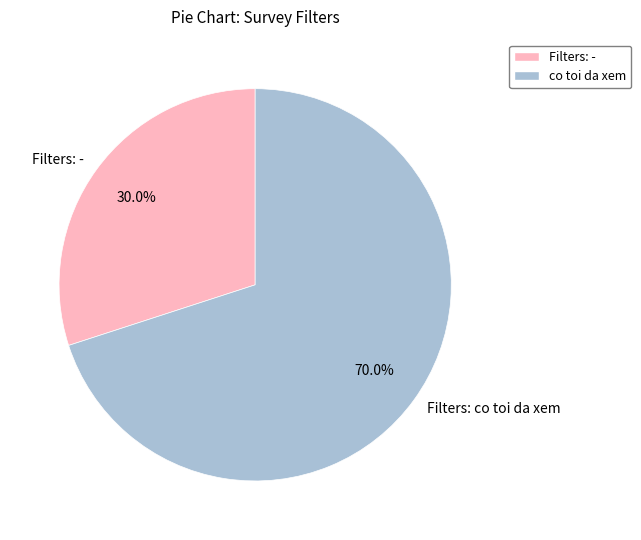

What is the ratio of the value at Filters: co toi da xem to the value at Filters: -?

2.3